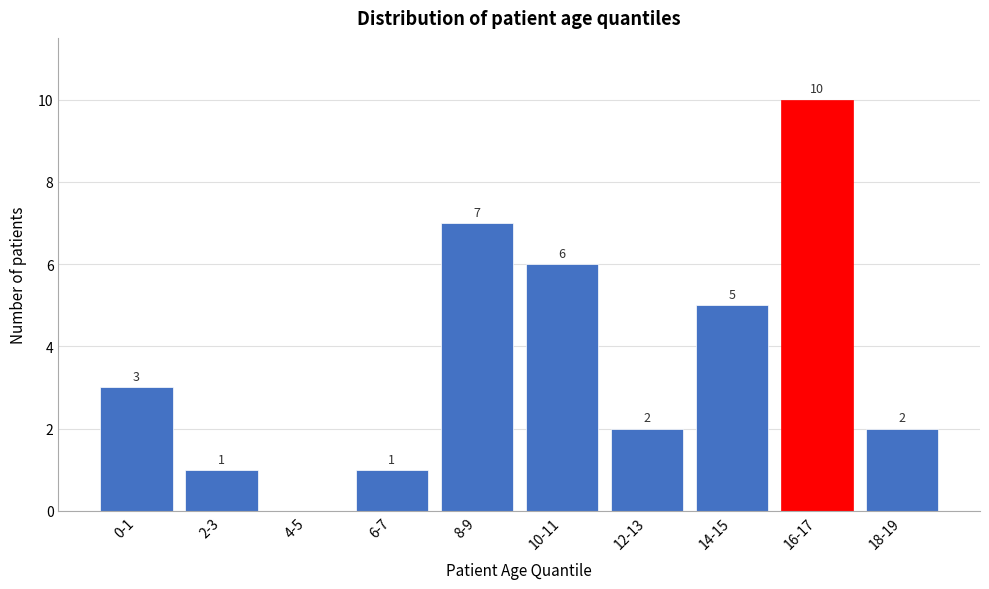

Reading right to left, extract all data points from this chart.

18-19=2	16-17=10	14-15=5	12-13=2	10-11=6	8-9=7	6-7=1	4-5=0	2-3=1	0-1=3